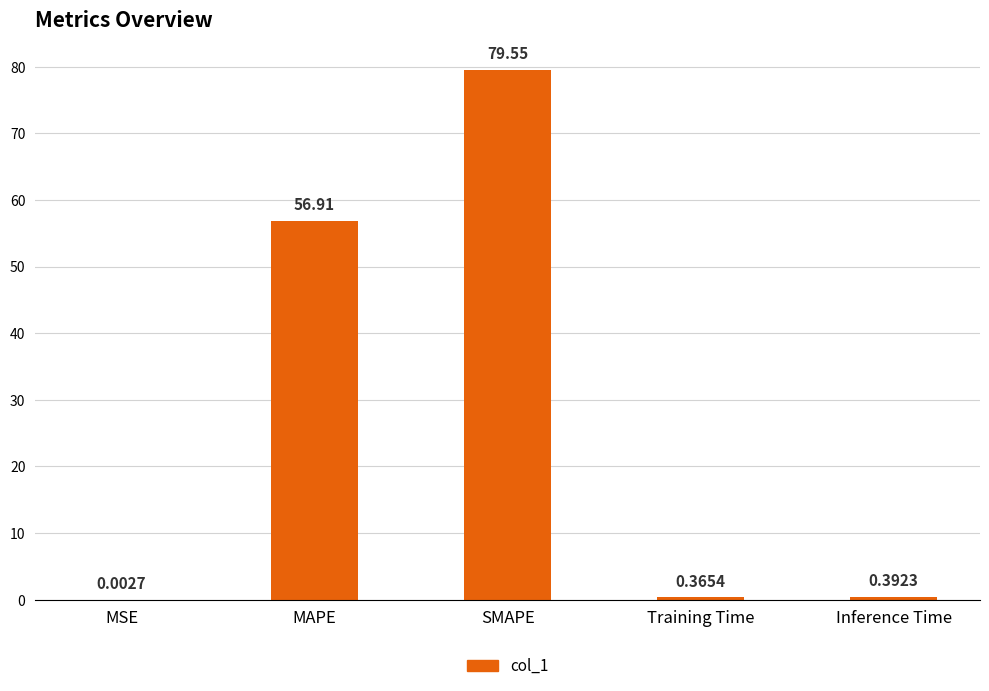

What is the sum of the values at Training Time and MAPE?

57.3